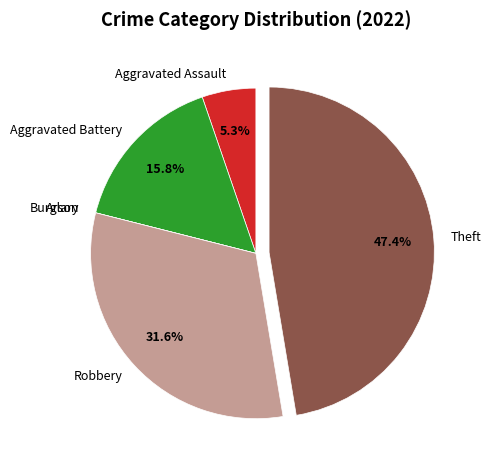

To the nearest percent, what percentage of the pie is Theft?

47%